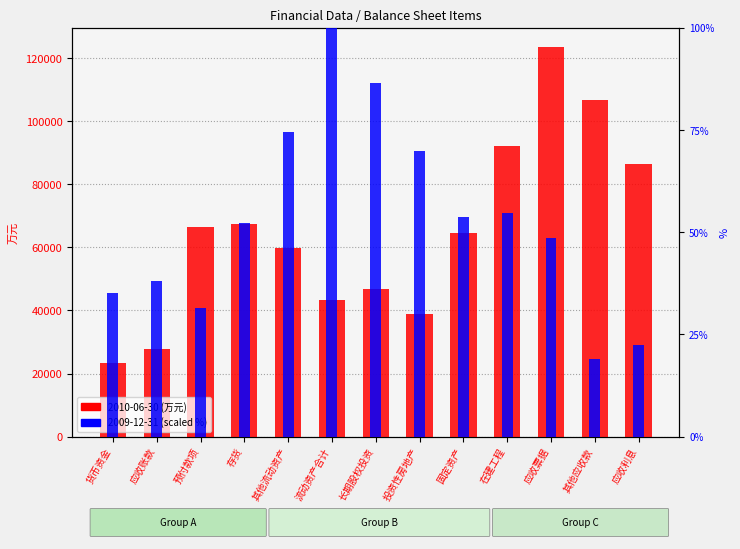

Rank the series at 应收利息 from highest to lowest value.

2010-06-30 (万元), 2009-12-31 (percentile)